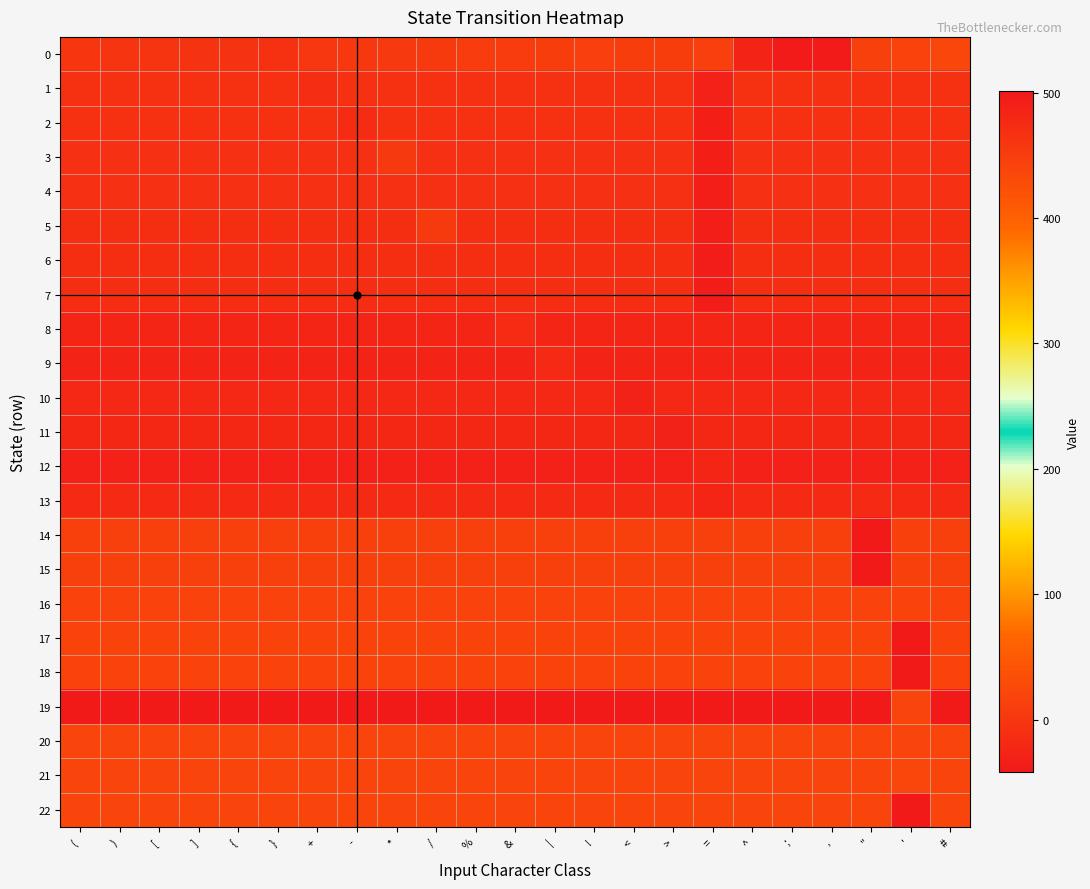

List the series in order of their peak value, highest first.

19, 0, 21, 20, 22, 16, 17, 18, 14, 15, 5, 3, 1, 2, 4, 6, 7, 8, 9, 13, 10, 11, 12